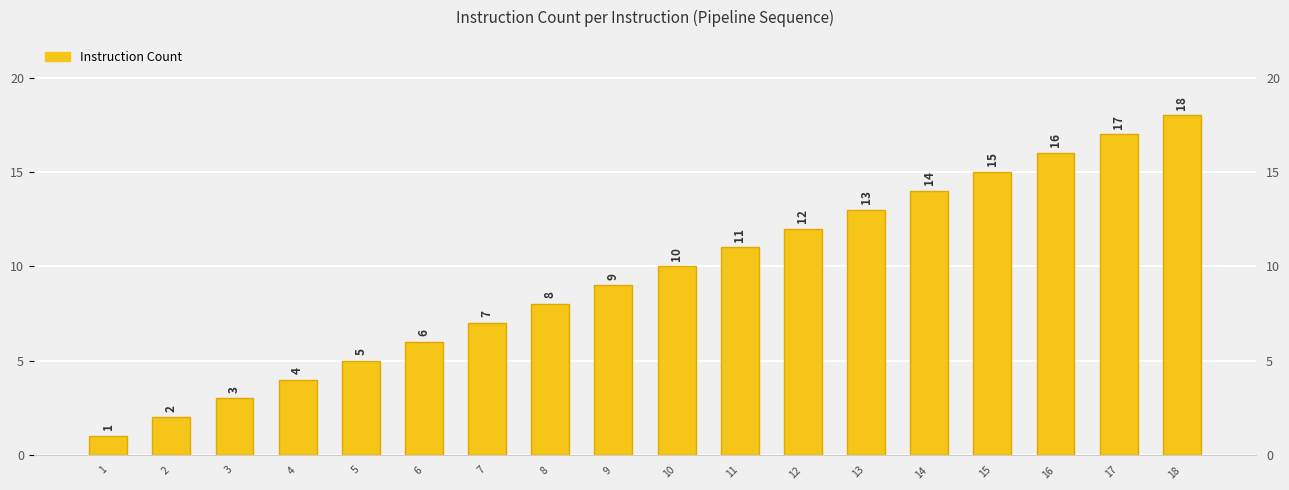

How many values exceed 10?

8